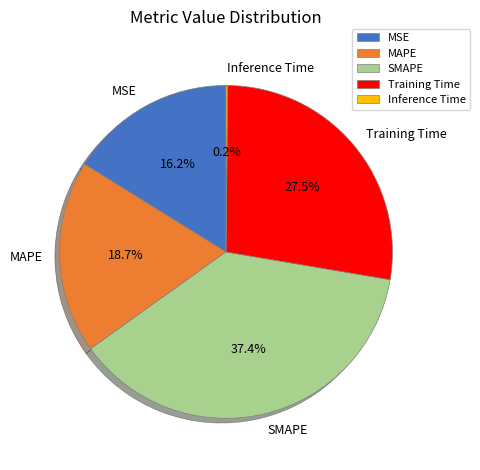

Is it true that MAPE is 19% of the pie?

True